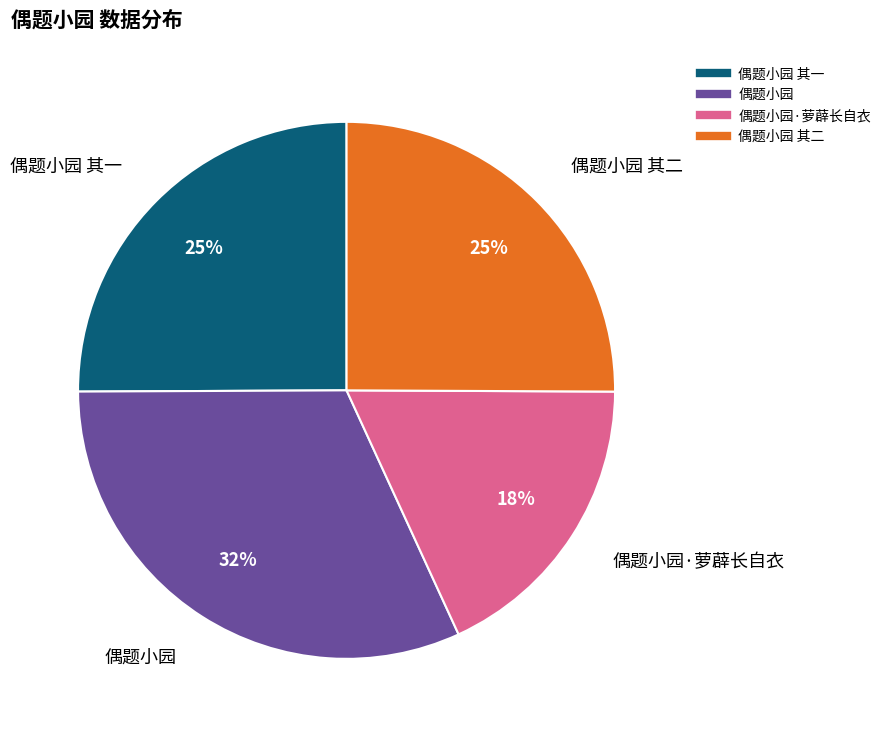

To the nearest percent, what is the average slice percentage?

25%